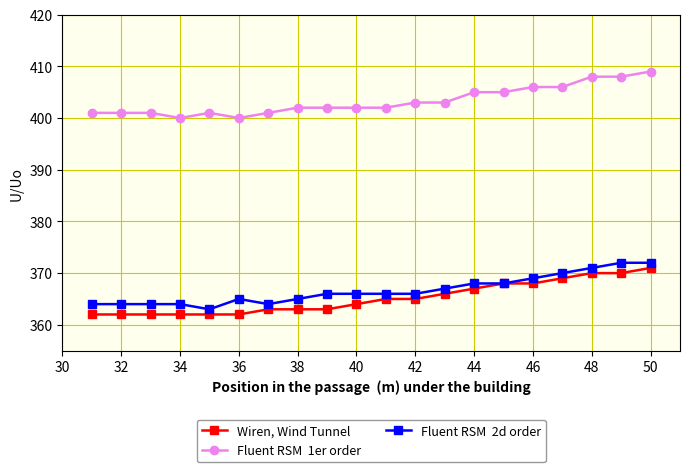

What is the minimum value shown in the chart?

362